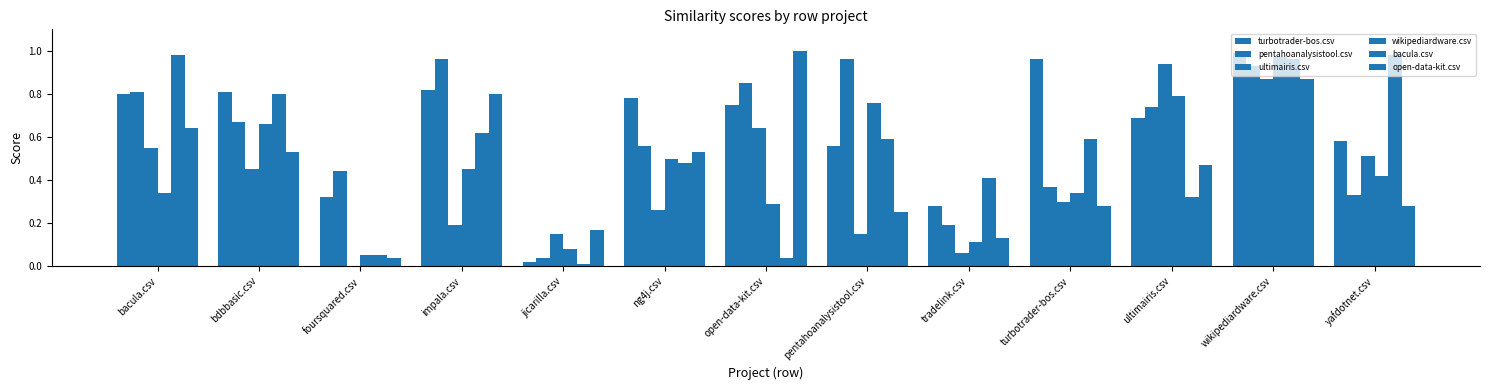

How many distinct data groups are displayed?

6